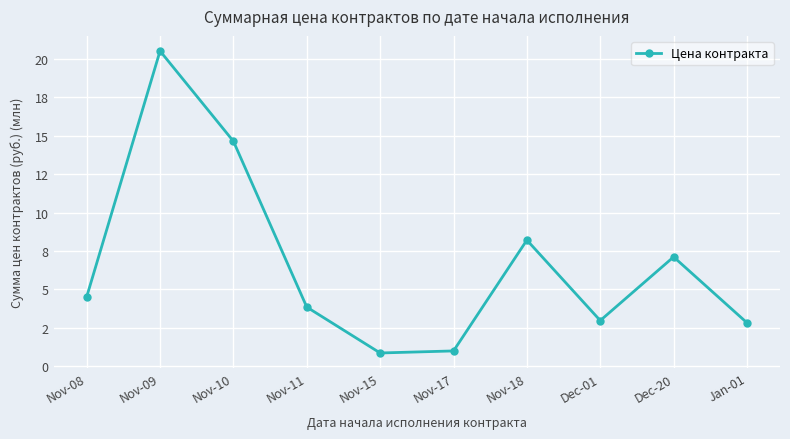

Where is the first local maximum?

Nov-09